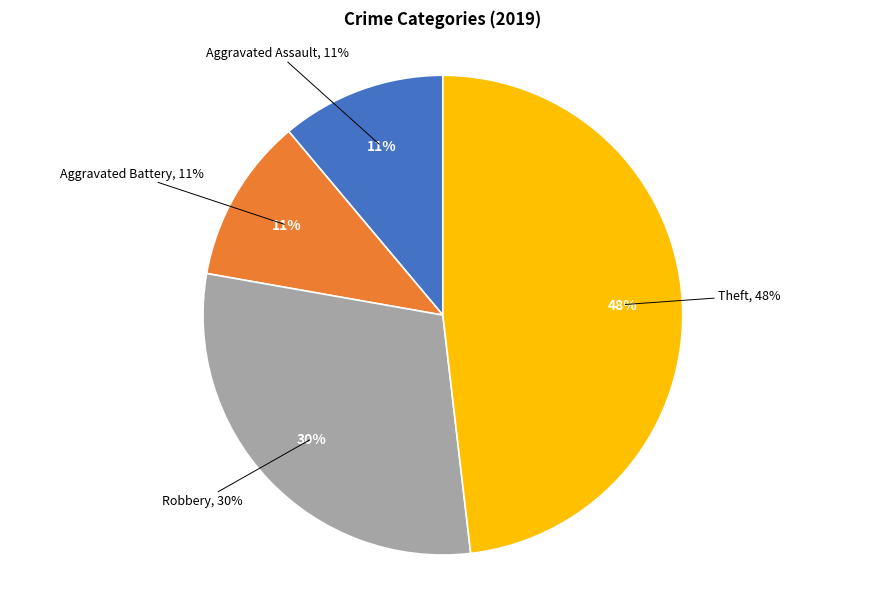

To the nearest percent, what is the average slice percentage?

25%